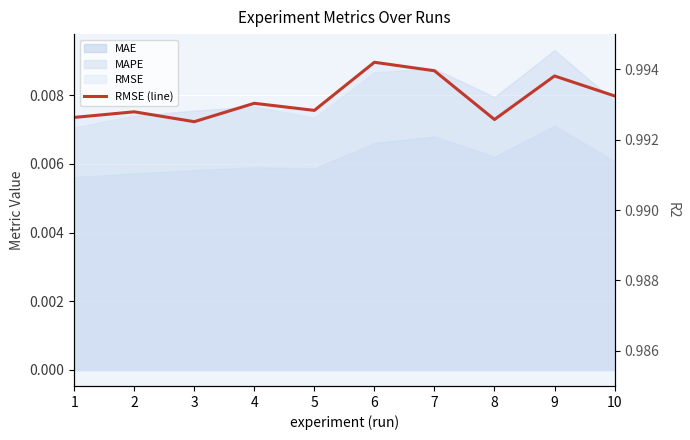

Reading left to right, transcribe all the data shown in this chart.

RMSE (line): 0.0	0.0	0.0	0.0	0.0	0.0	0.0	0.0	0.0	0.0
R2: 1.0	1.0	1.0	1.0	1.0	1.0	1.0	1.0	1.0	1.0